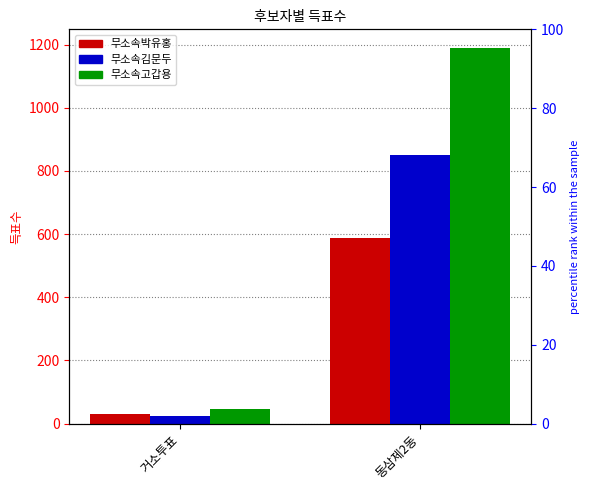

What is the sum of the 무소속박유홍 values at 거소투표 and 동삼제2동?

621